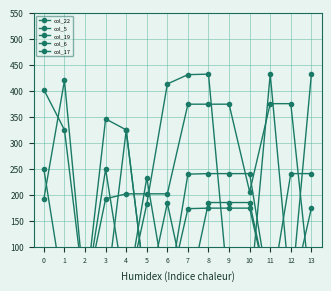

How many values in the col_19 series exceed 249?

7